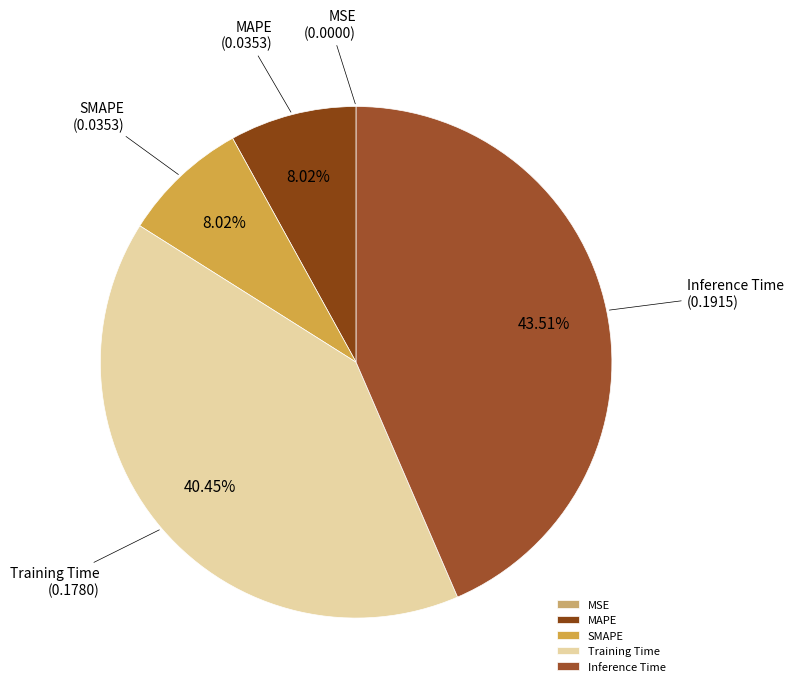

Does MAPE account for over 50% of the chart?

No